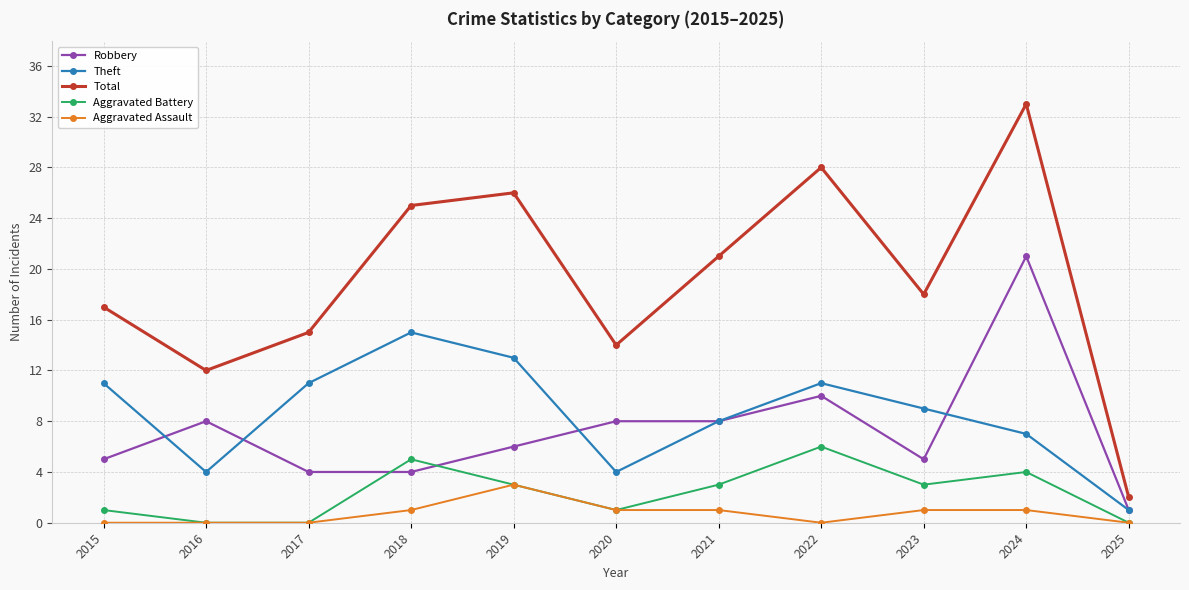

At 2015, list the series in order from smallest to largest.

Aggravated Assault, Aggravated Battery, Robbery, Theft, Total